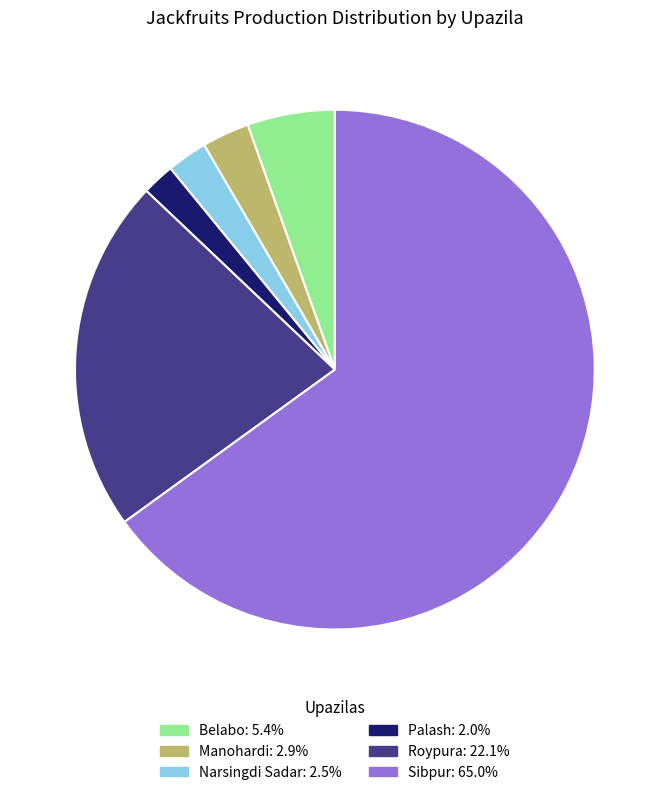

Is Sibpur the majority of the pie?

Yes